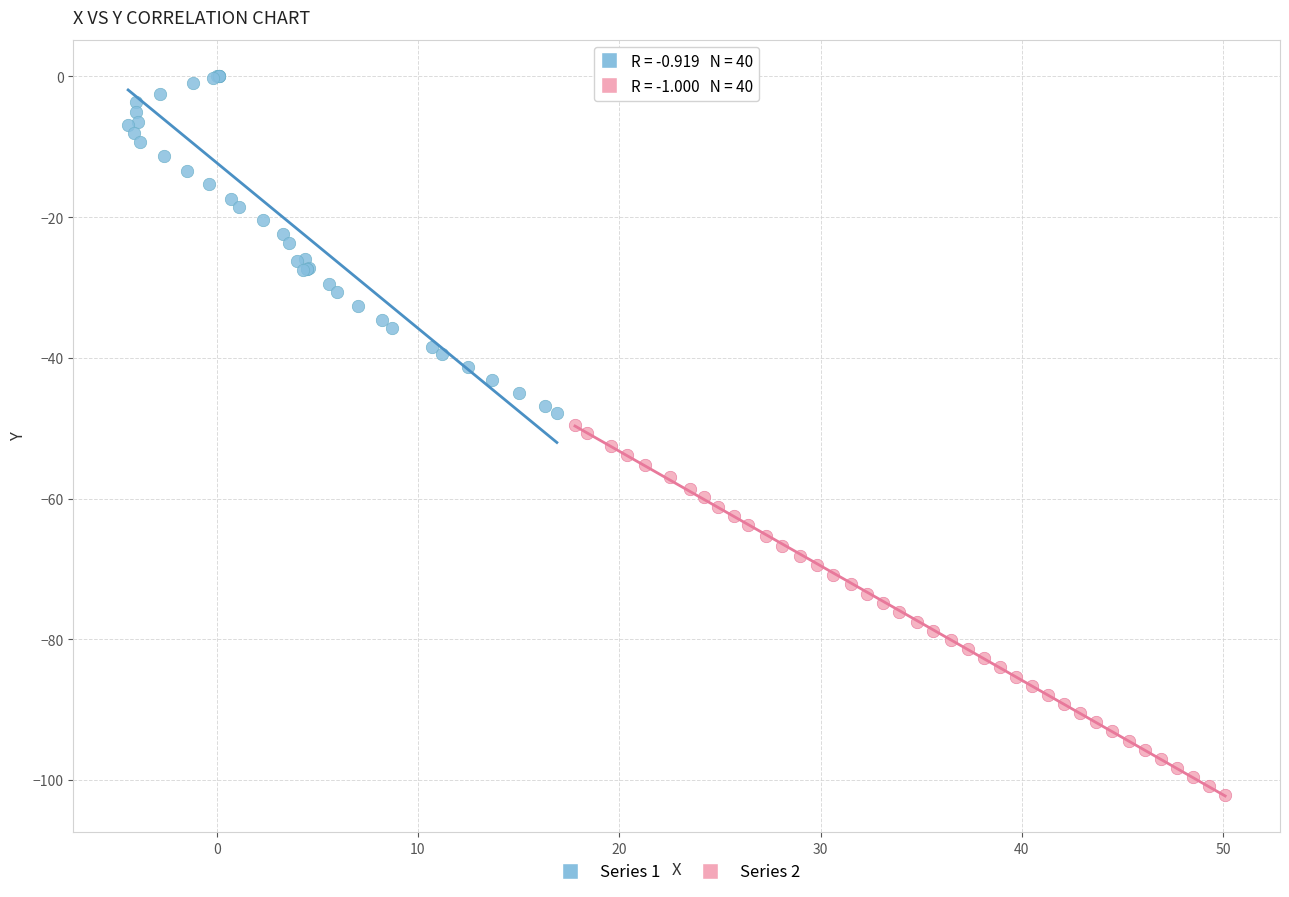

Which series contains the lowest Y value?

Series 2